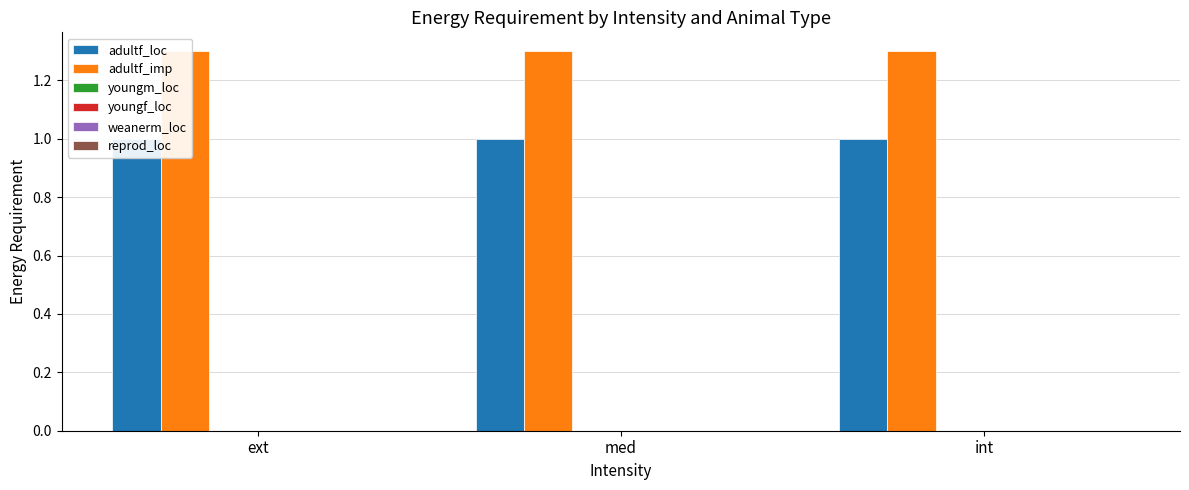

Read the adultf_imp value at int.

1.3